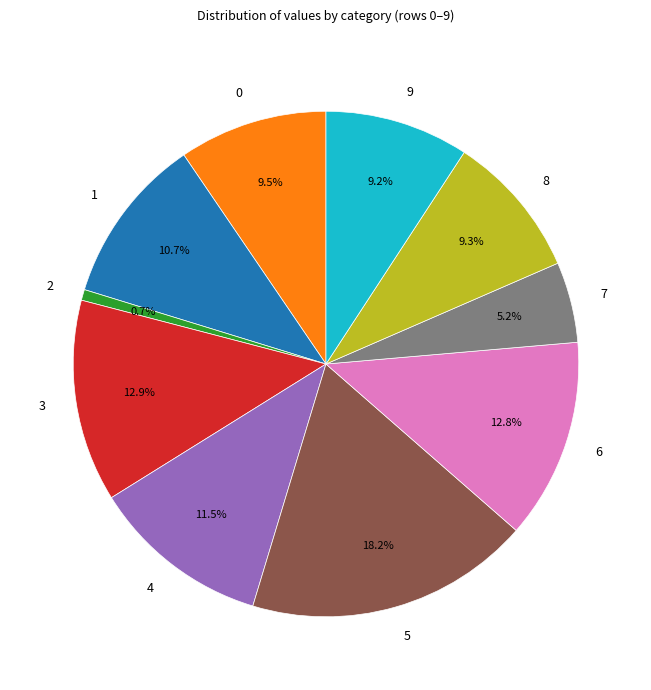

True or false: 7 accounts for 1% of the total.

False